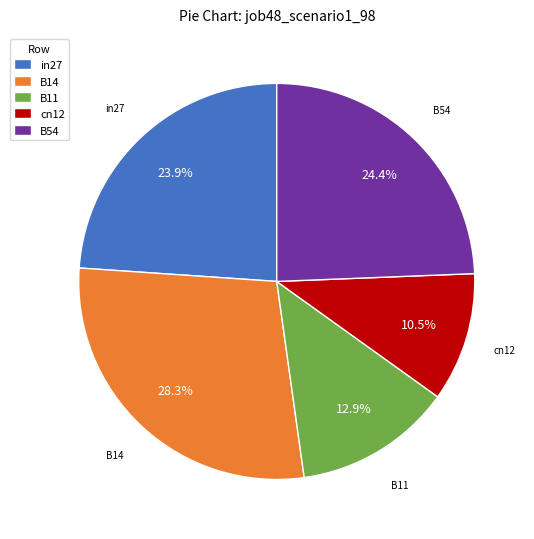

What is the total percentage of cn12 and B11?

23.4%